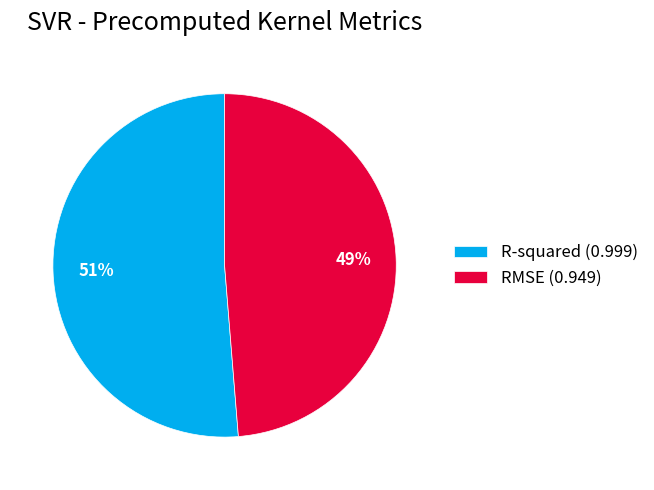

How many segments does this pie chart have?

2